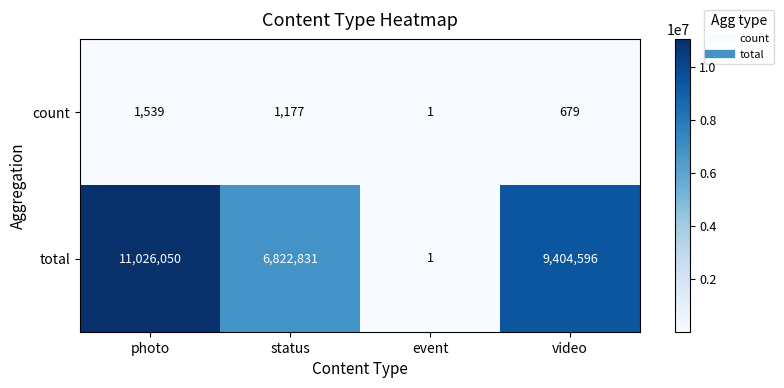

Reading right to left, transcribe all the data shown in this chart.

count: video=679	event=1	status=1177	photo=1539
total: video=9404596	event=1	status=6822831	photo=11026050